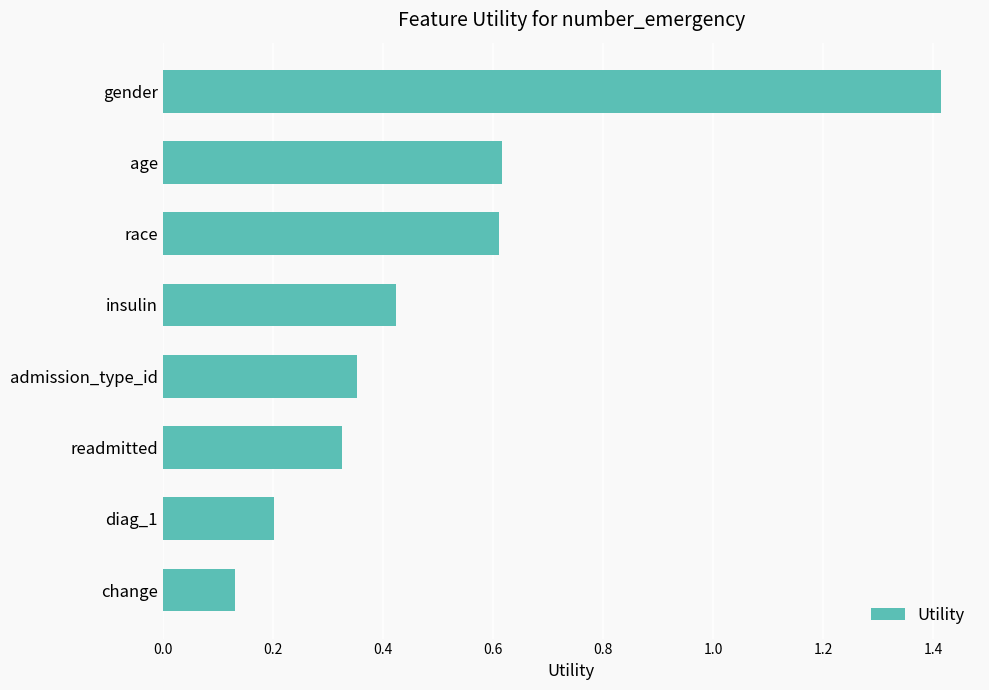

What is the label of the 5th bar from the bottom?

insulin